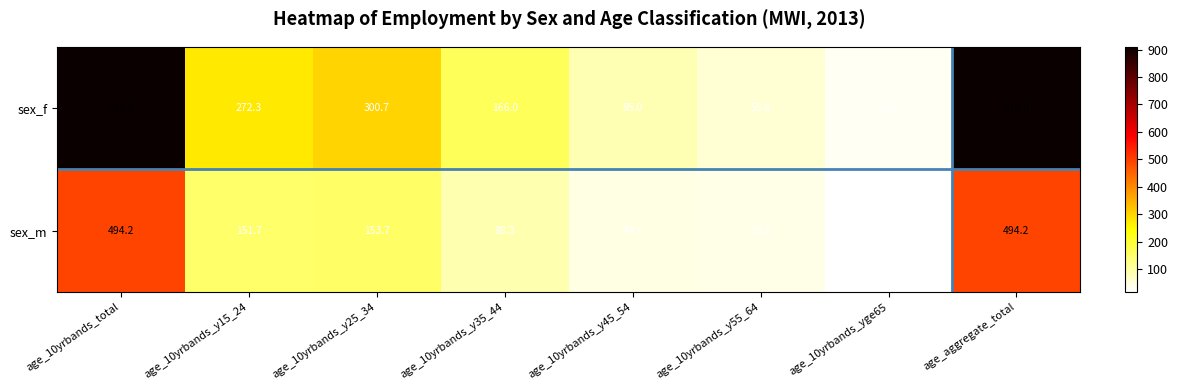

What is the spread (max minus min) of values at age_10yrbands_total?

415.8